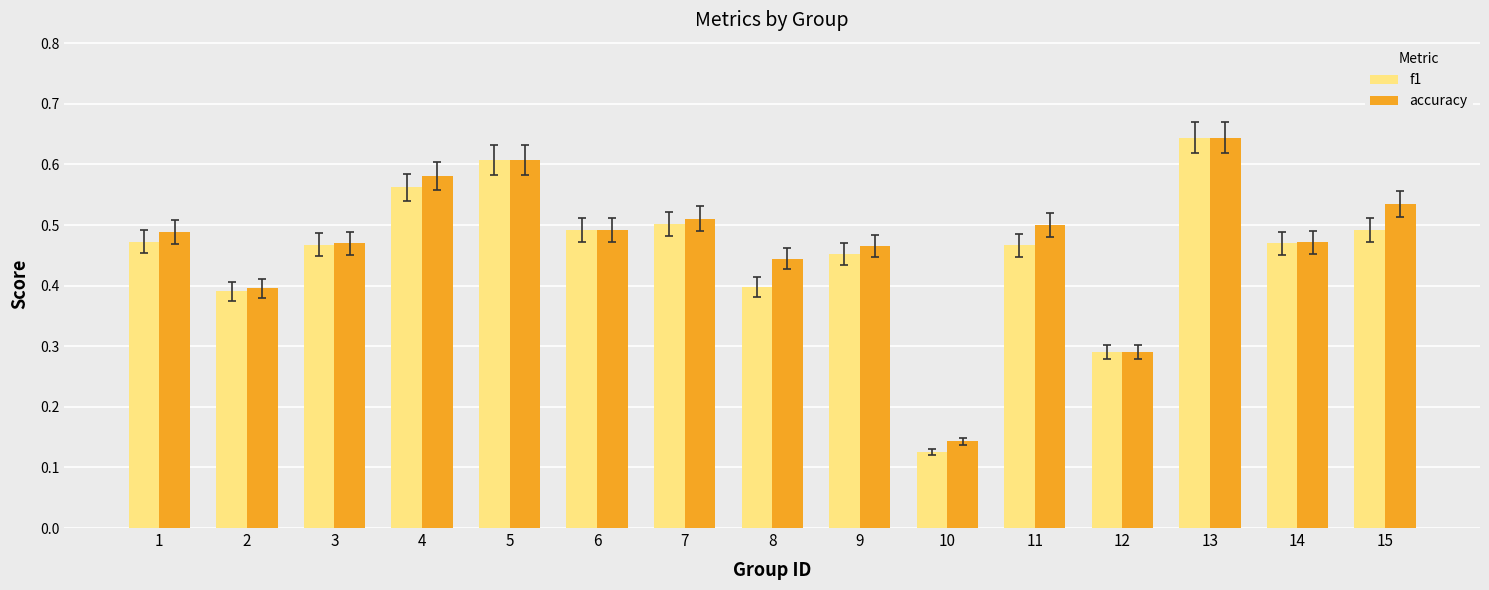

Are the bars grouped side by side (vs. stacked)?

Yes